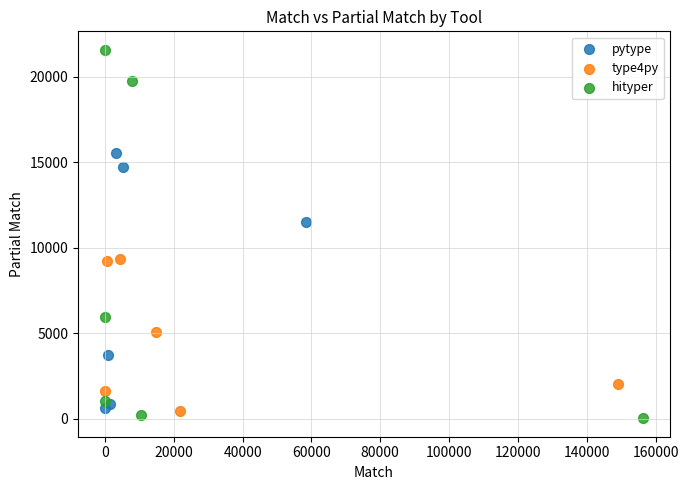

What are all the series names shown in the legend?

pytype, type4py, hityper